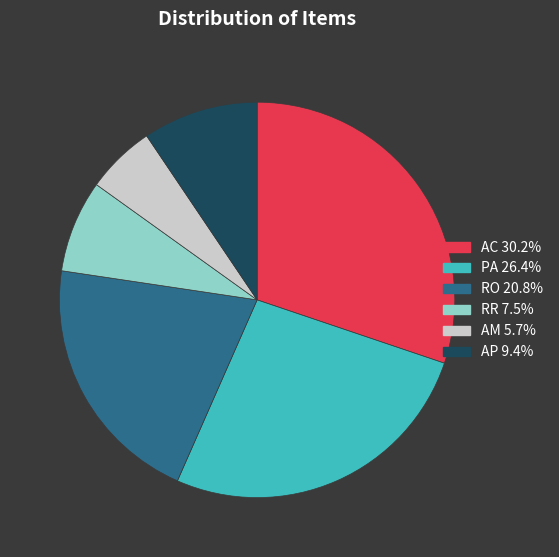

Is there any slice that represents more than half of the pie?

No